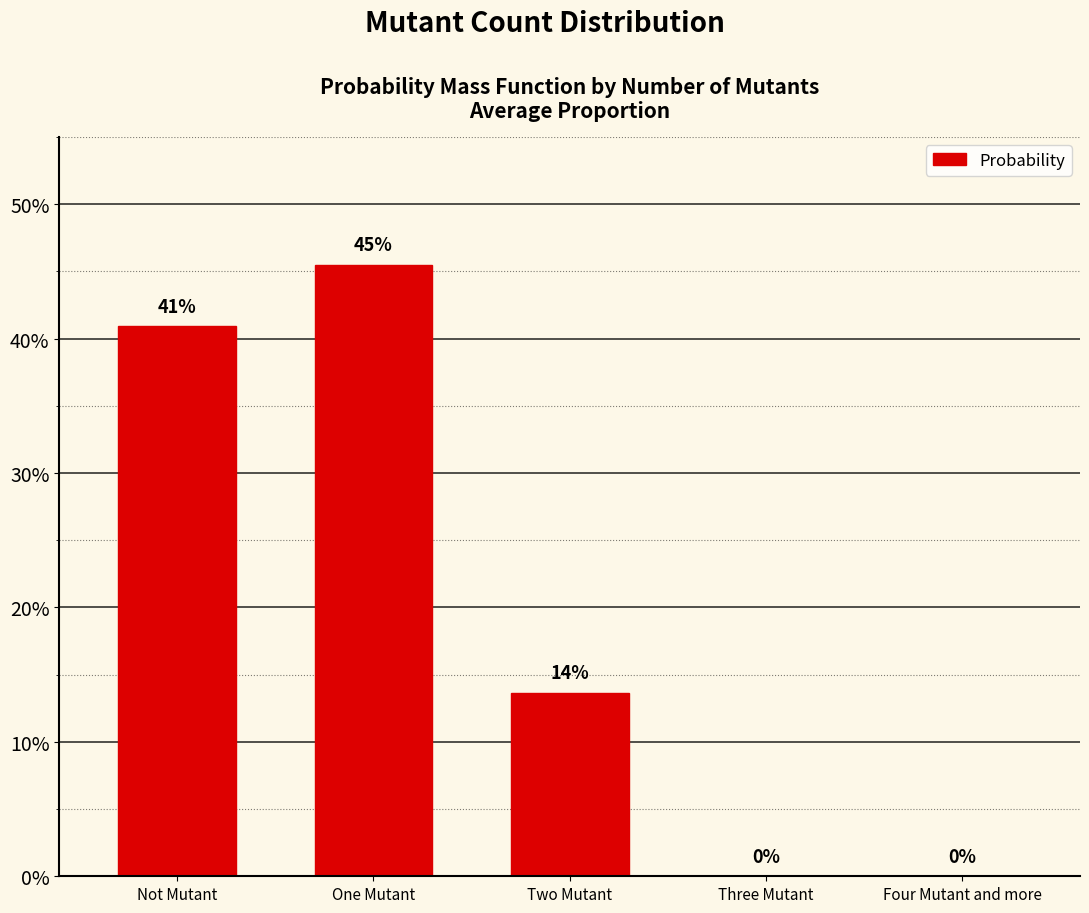

The value at Three Mutant is -0.2. True or false?

False